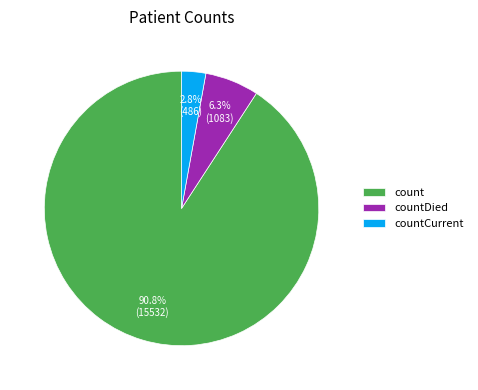

How many slices are in this pie chart?

3